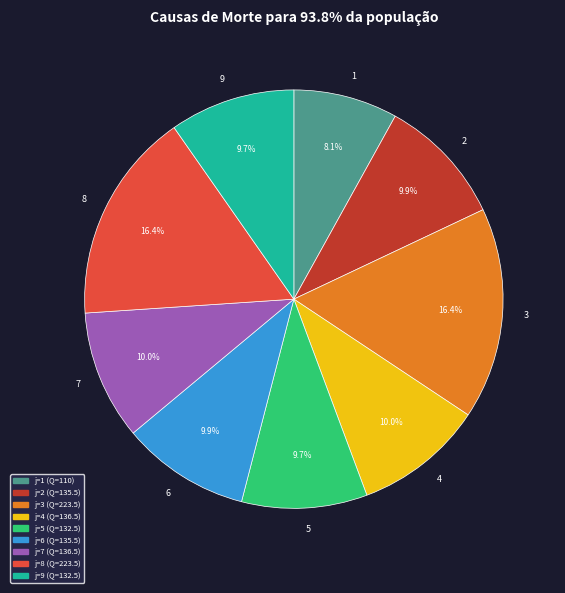

How many segments does this pie chart have?

9